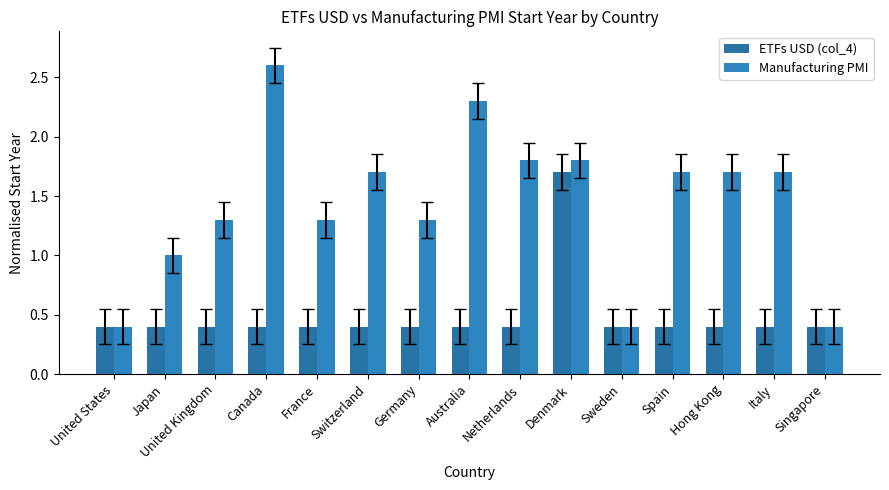

Count the number of categories in the chart.

15